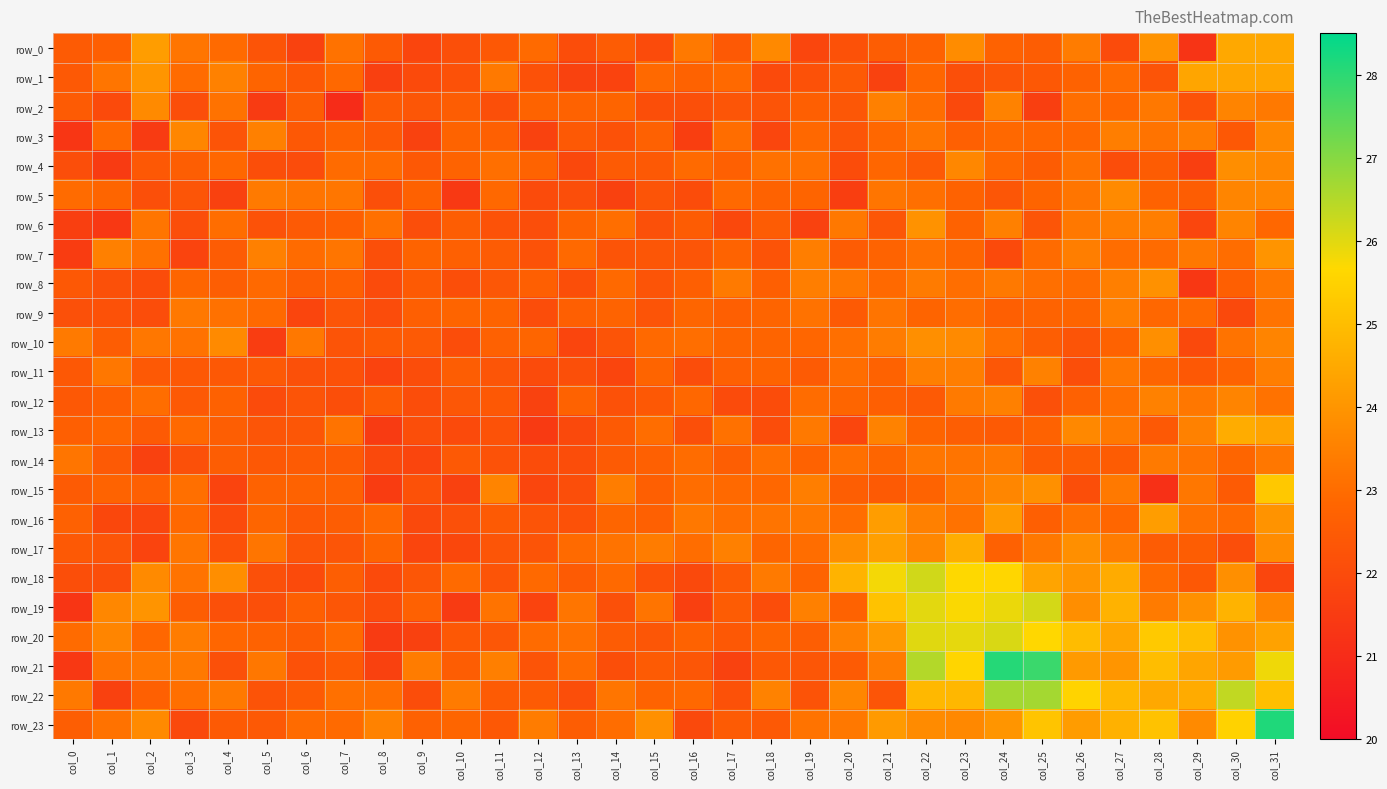

The value of row_3 at col_7 is 11.4. True or false?

False